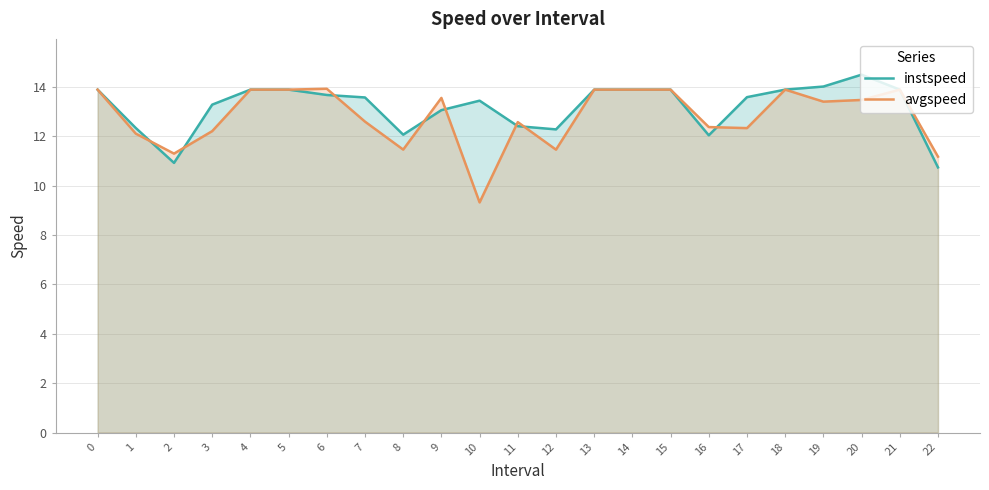

What are all the series names shown in the legend?

instspeed, avgspeed